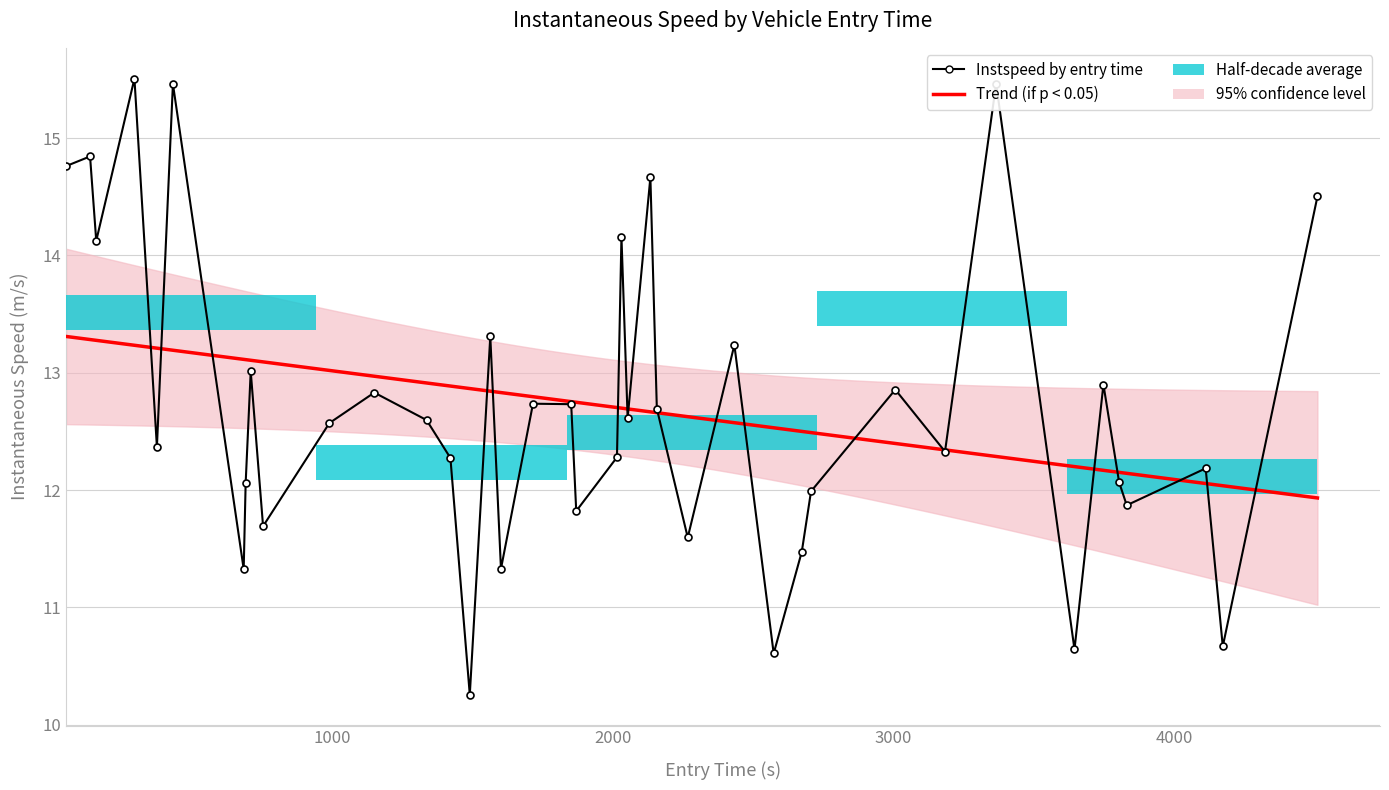

How many values are below 12?

12